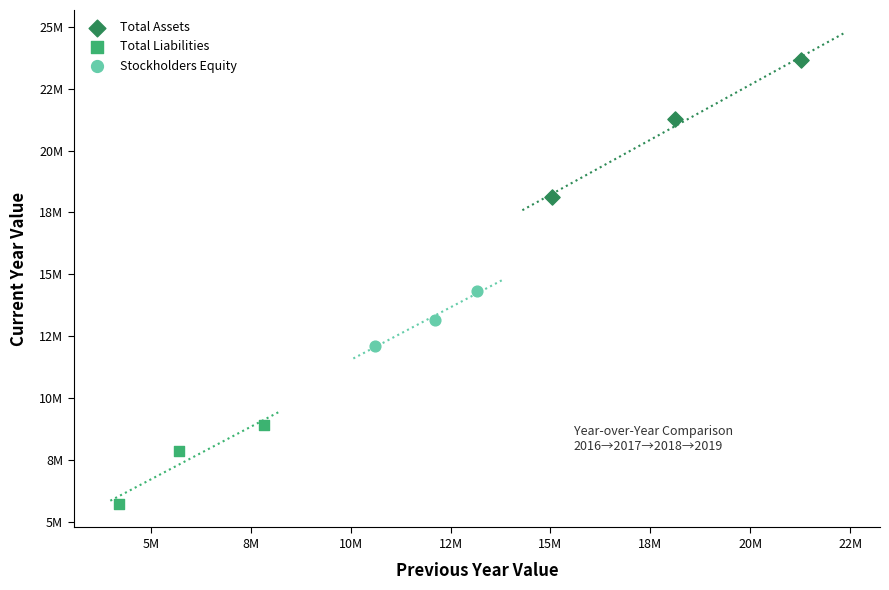

Which series has the largest Y range (max minus min)?

Total Assets